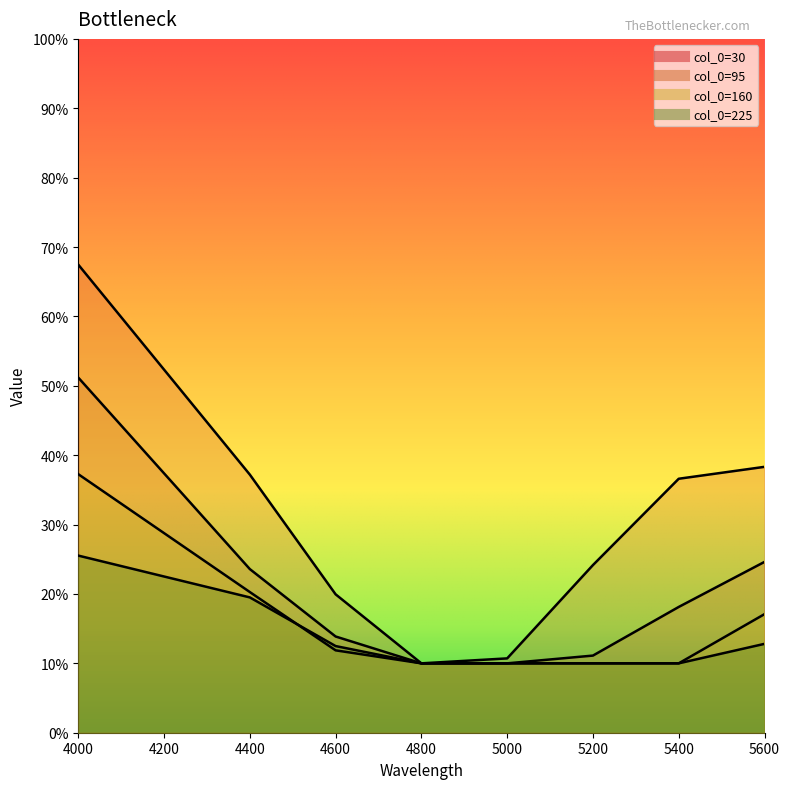

Is it true that 30 equals 0.1 at 4800?

True